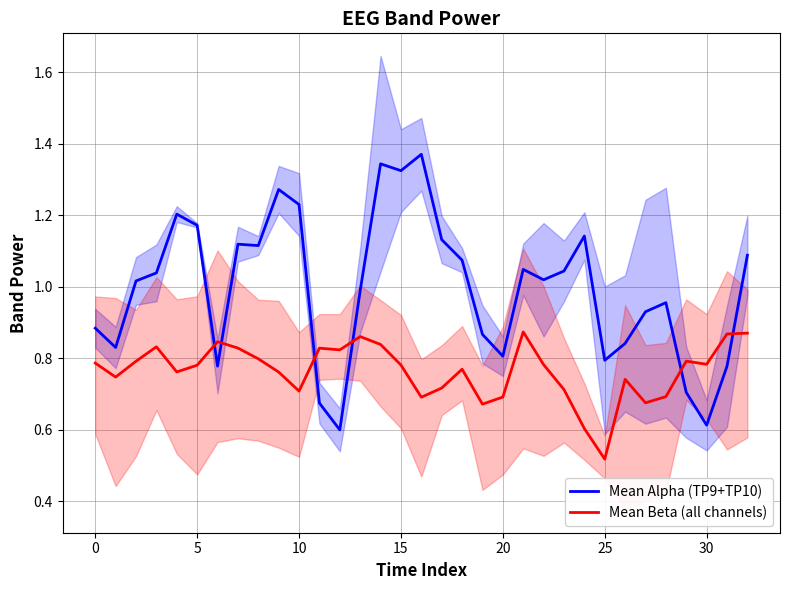

In Mean Beta (all channels), how many points are higher than both neighbors (excluding endpoints)?

8